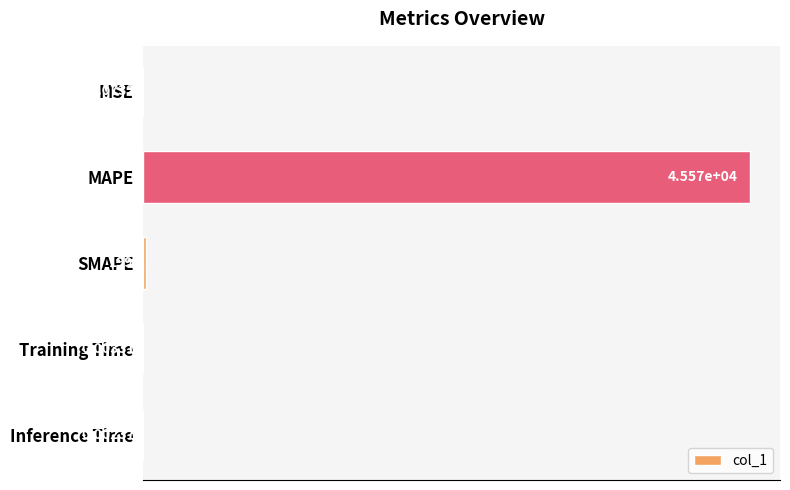

Where is the data nearest to the value 22785?

SMAPE